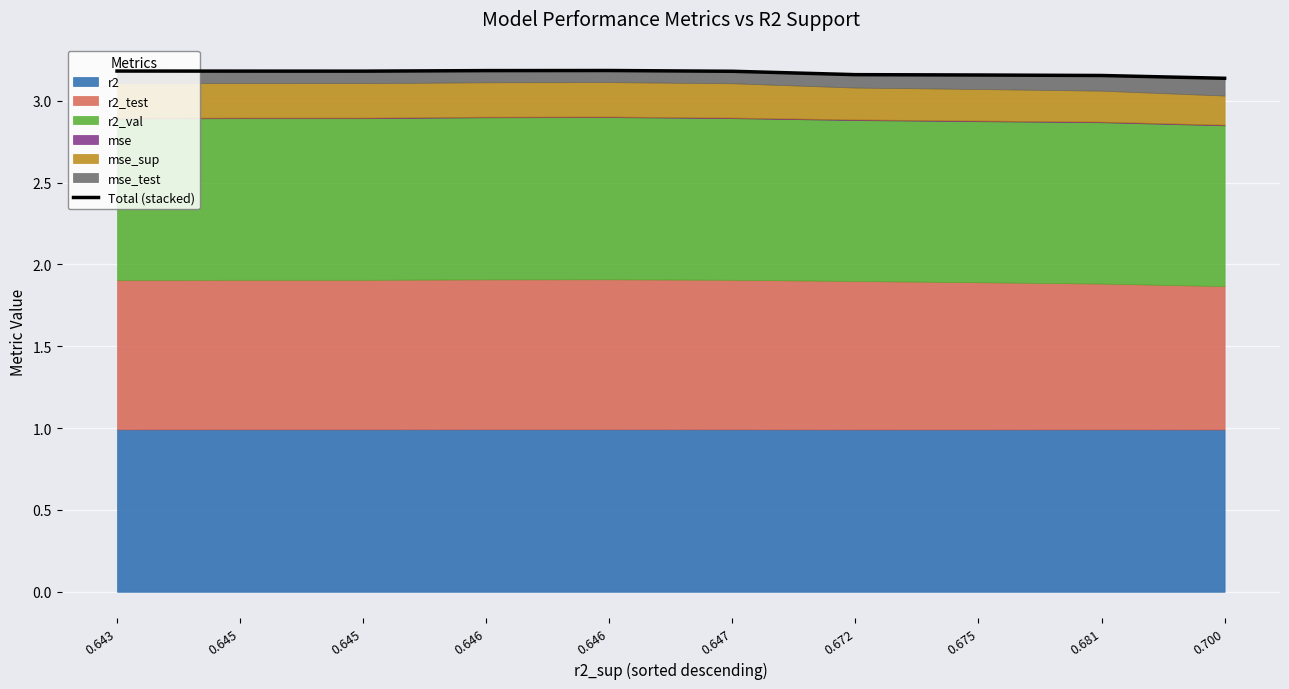

What is the smallest value displayed?

3.1